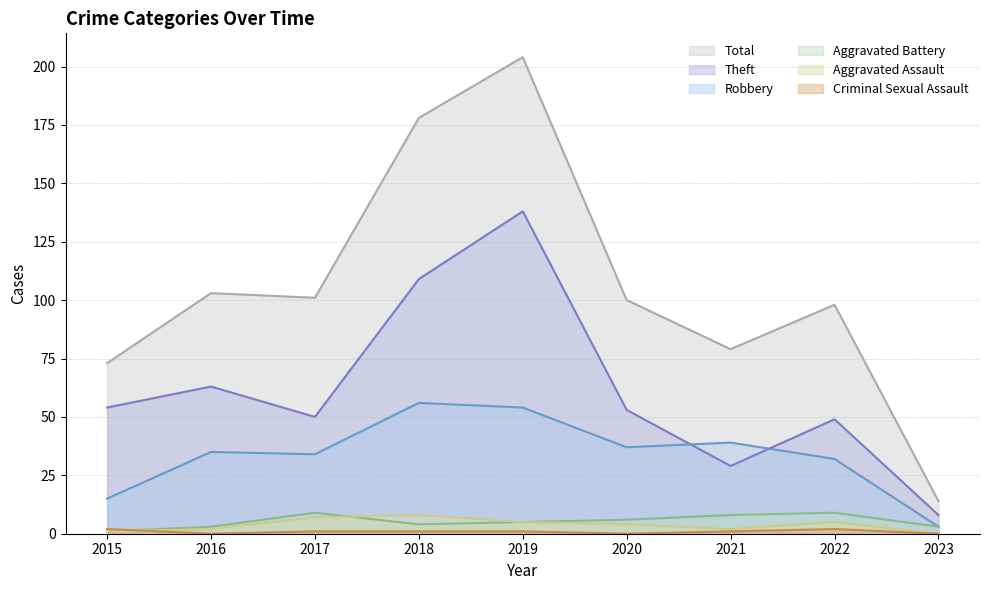

True or false: Criminal Sexual Assault has more than 1 interior local peaks.

False